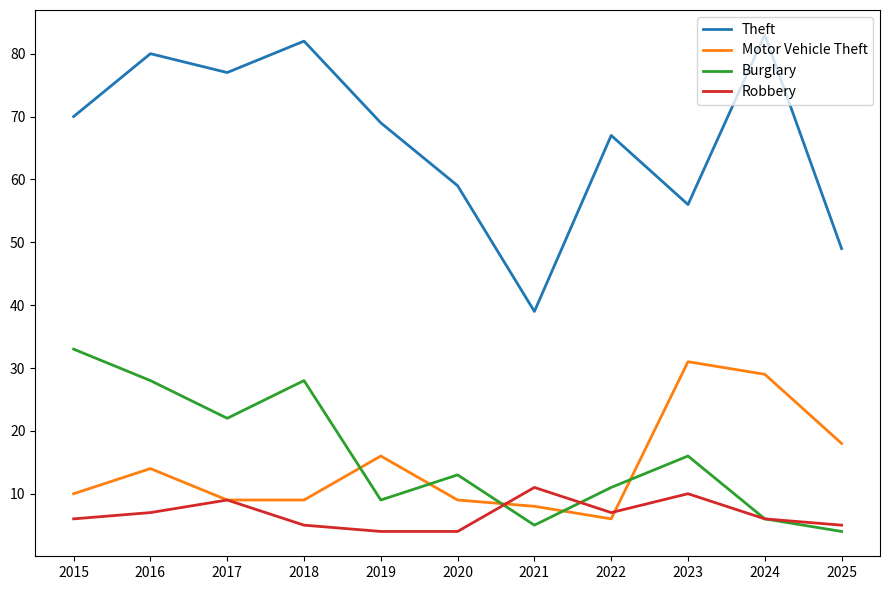

Is it true that Theft equals 19 at 2022?

False